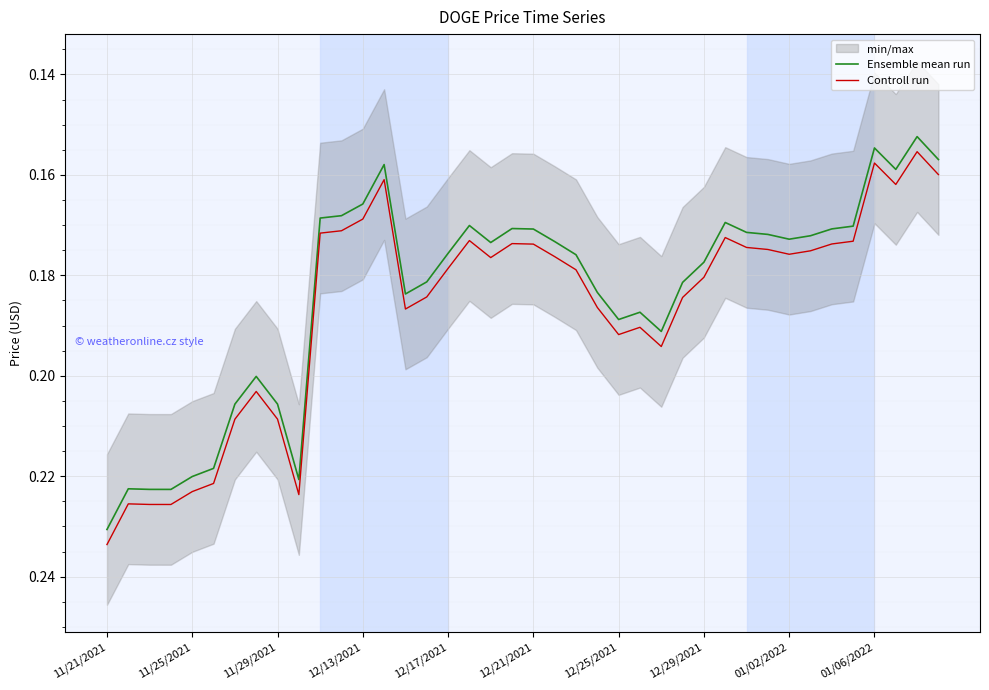

True or false: Ensemble mean run and Controll run intersect in this chart.

False